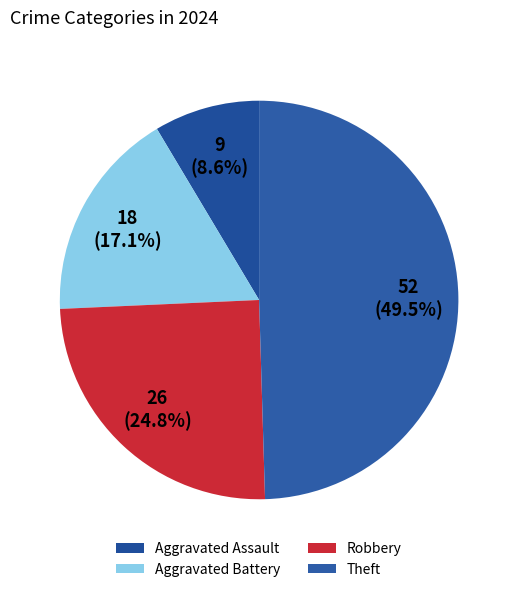

To the nearest percent, what percentage of the pie is Theft?

50%